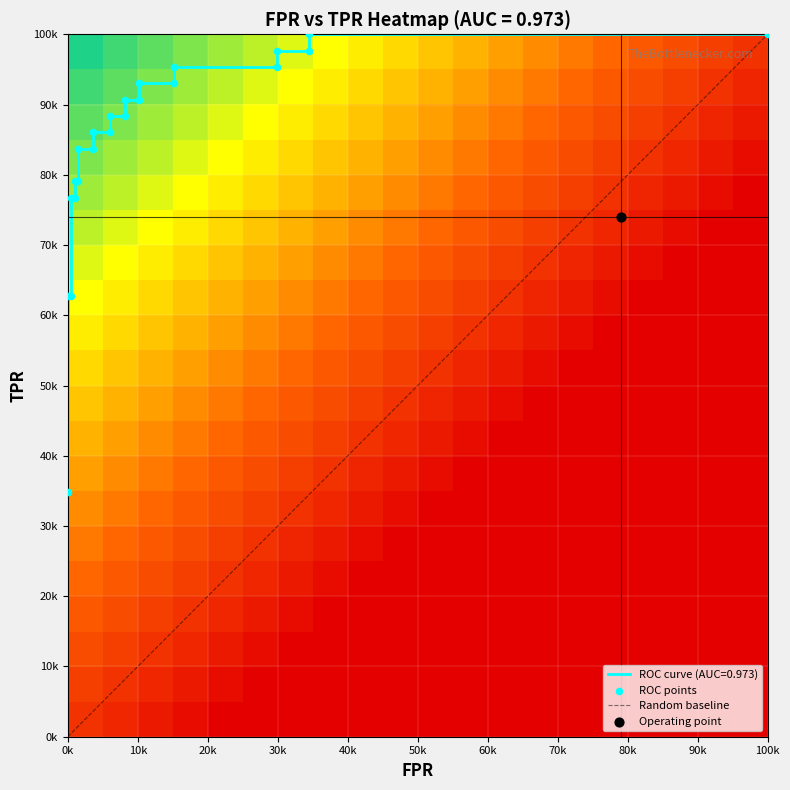

What is the sum of all fpr values?

3.2